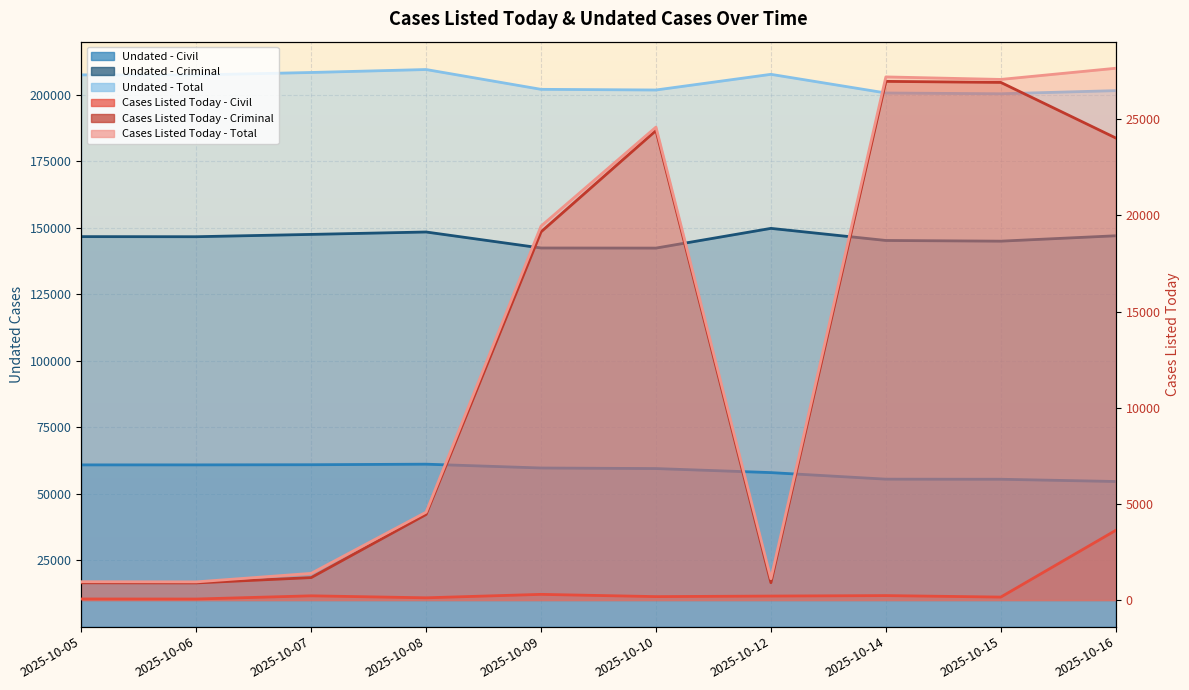

Where is Cases Listed Today - Civil nearest to the value 1839?

2025-10-09